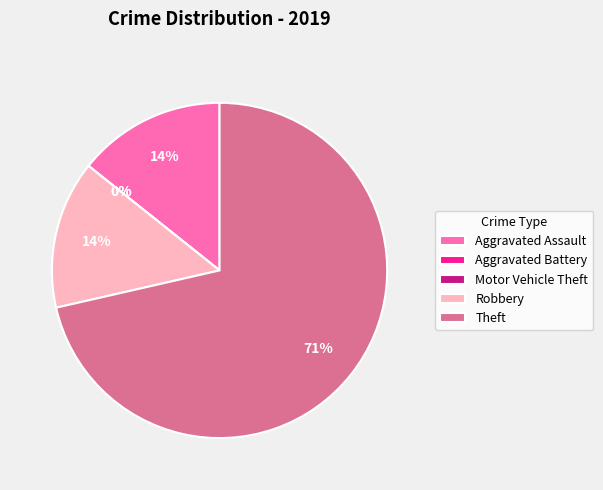

Rank the categories by value from highest to lowest.

Theft, Aggravated Assault, Robbery, Aggravated Battery, Motor Vehicle Theft